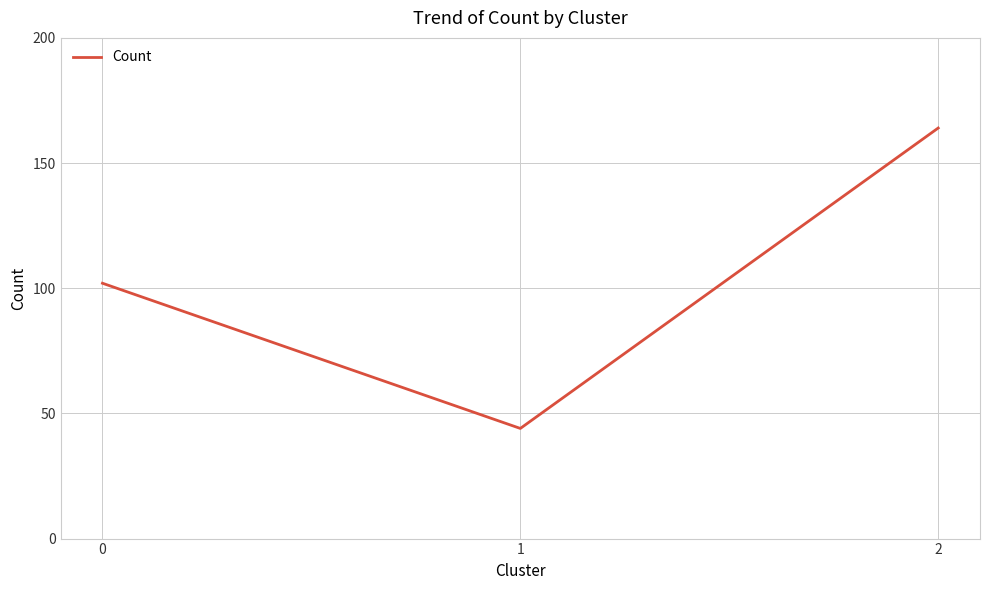

How many categories are shown in the chart?

3